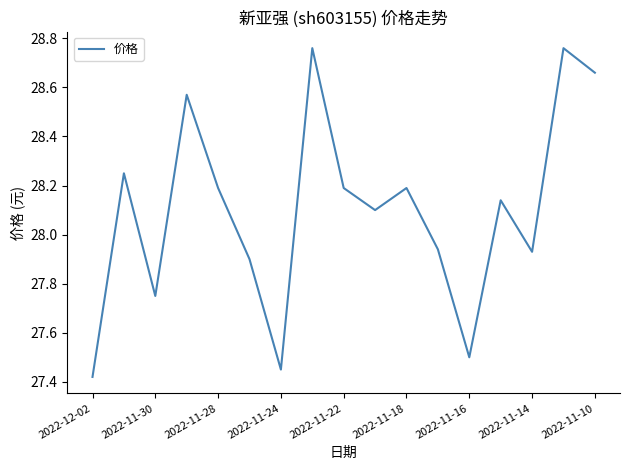

What is the difference between the maximum and minimum values?

1.3